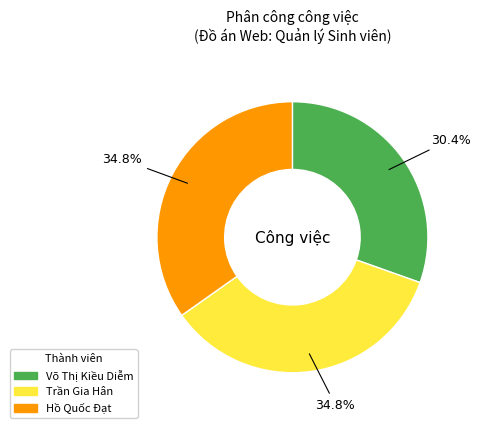

True or false: Hồ Quốc Đạt accounts for 35% of the total.

True